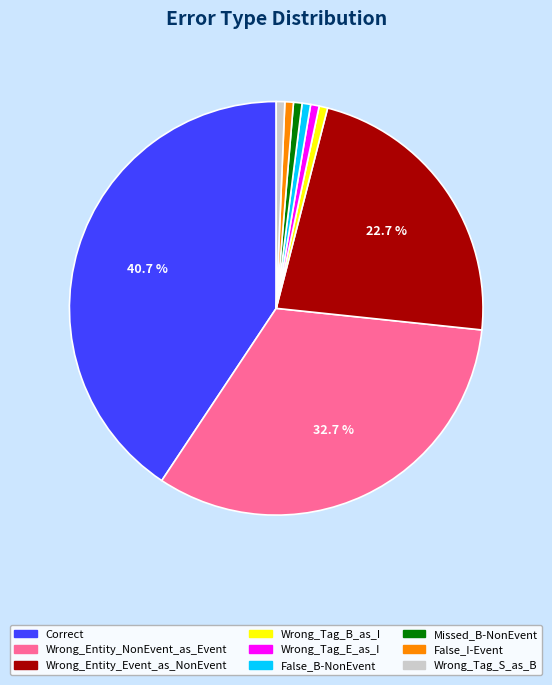

Does False_I-Event represent more than half of the total?

No